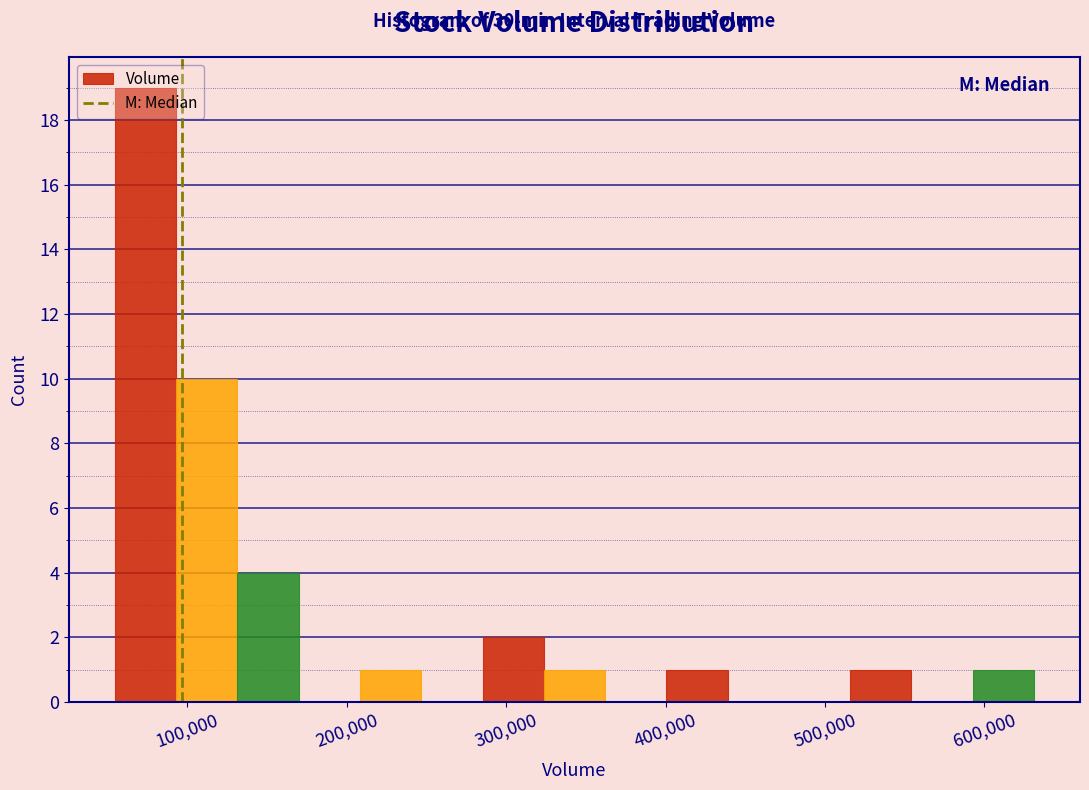

Around what value on the x-axis is the tallest bar? Give the approximate position of its centre, as read against the axis.

70000